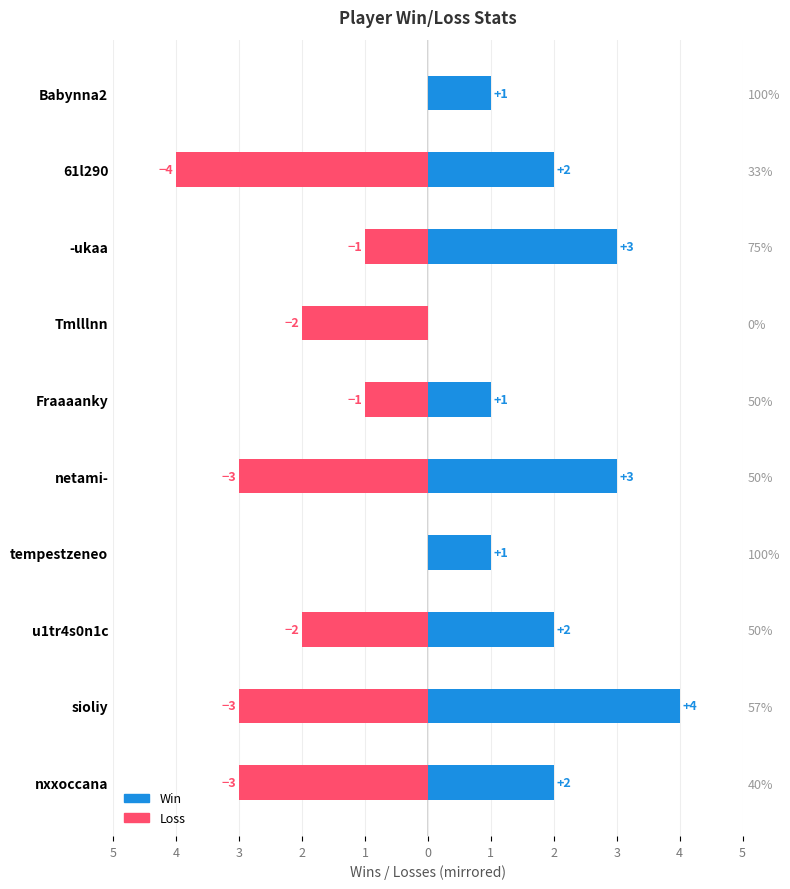

Read the Loss value at 2.

-2